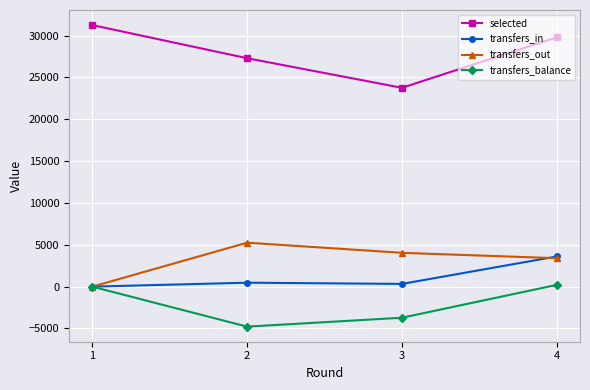

In transfers_out, how many points are higher than both neighbors (excluding endpoints)?

1